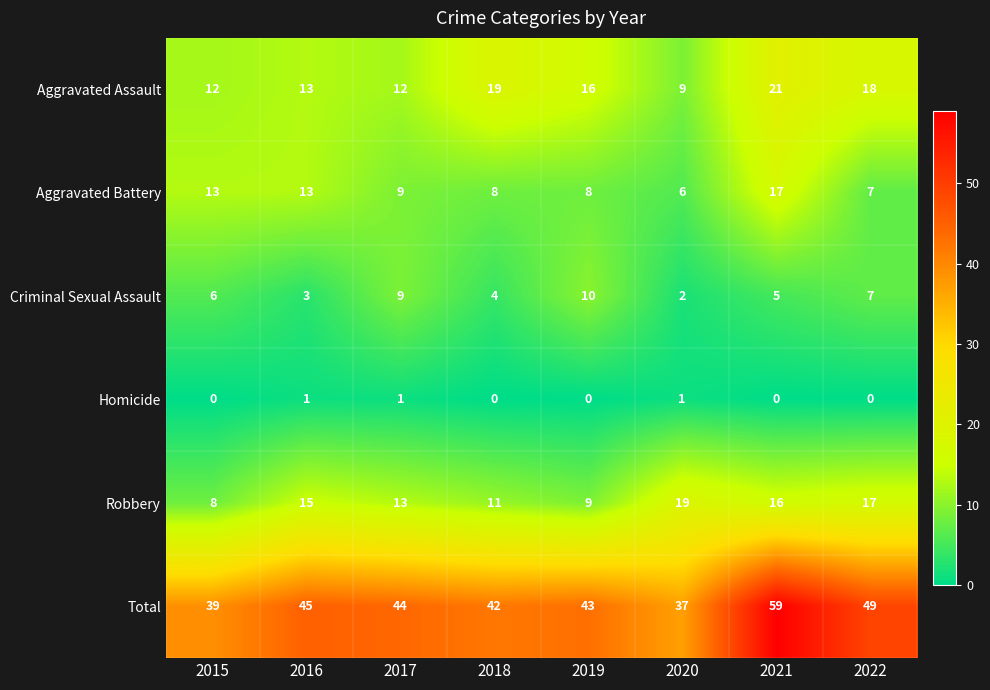

What is the difference between the highest and lowest values at 2016?

44